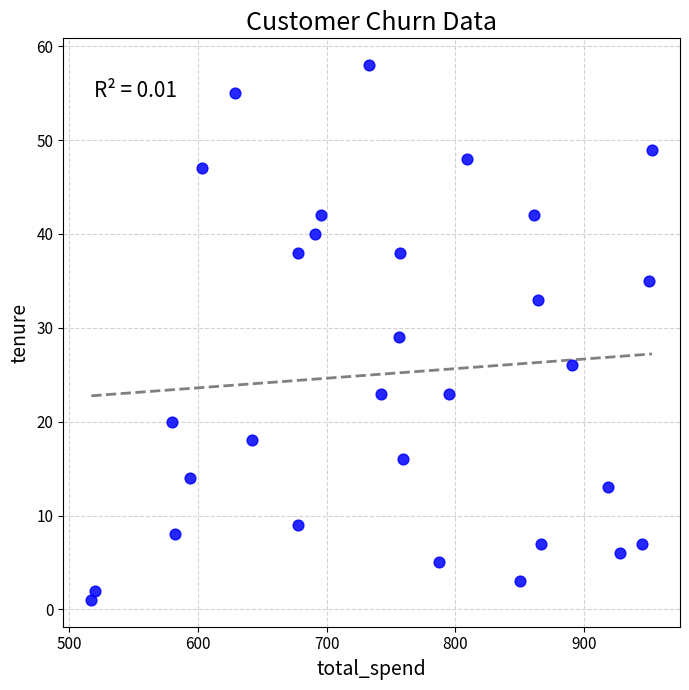

What is the range of X values (max minus min)?

436